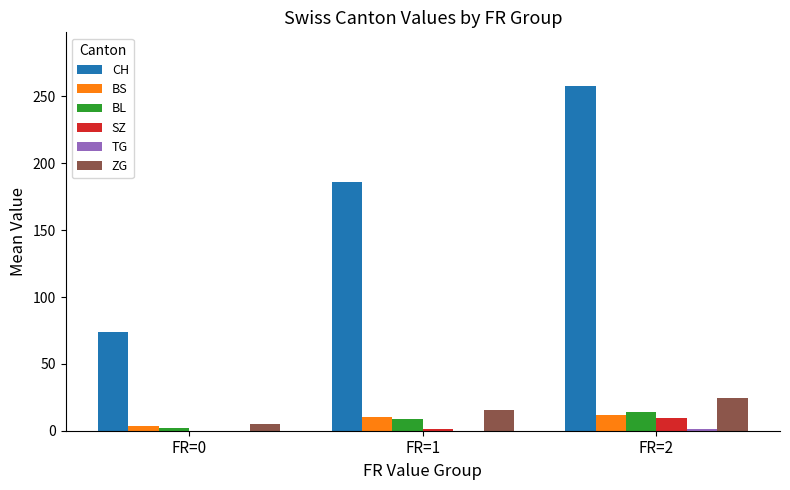

Which series has the largest total across all categories?

CH